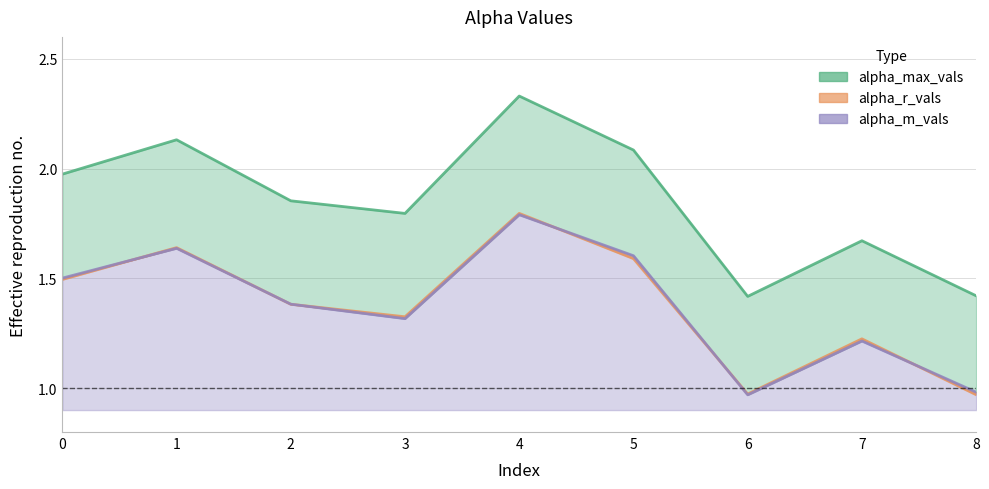

Reading left to right, transcribe all the data shown in this chart.

alpha_max_vals: 2.0	2.1	1.9	1.8	2.3	2.1	1.4	1.7	1.4
alpha_r_vals: 1.5	1.6	1.4	1.3	1.8	1.6	1.0	1.2	1.0
alpha_m_vals: 1.5	1.6	1.4	1.3	1.8	1.6	1.0	1.2	1.0